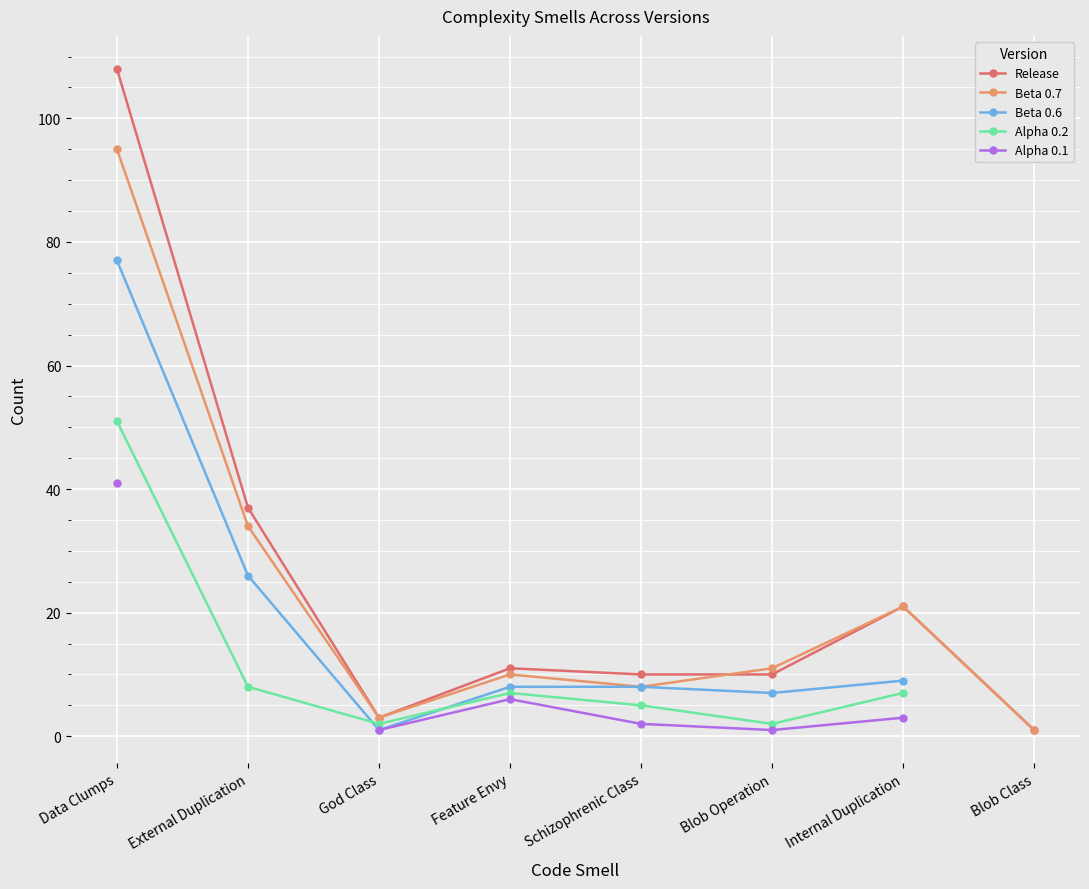

What is the highest value of the Alpha 0.1 series?

41.0